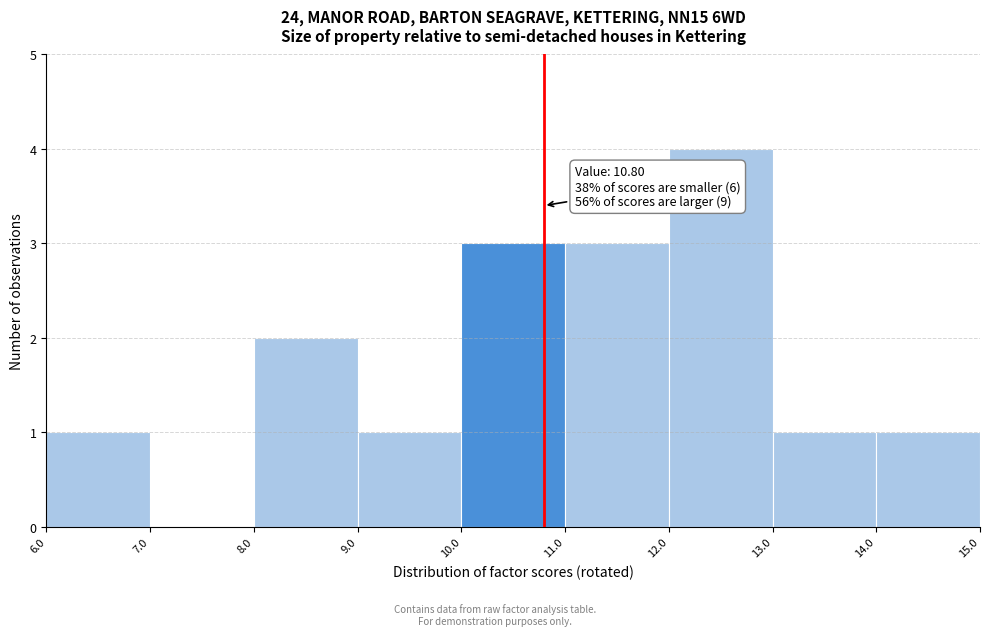

Which range on the x-axis has the tallest bar?

12.0 to 13.0